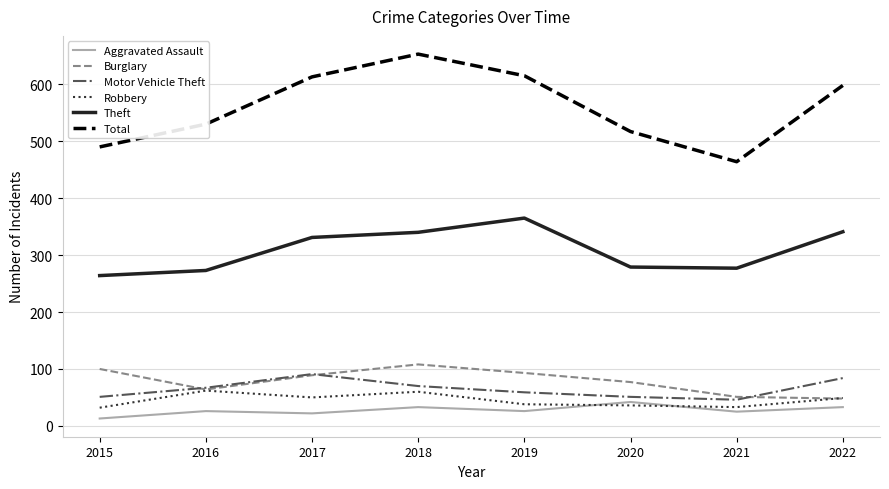

What is the approximate value of Robbery at 2019?

38